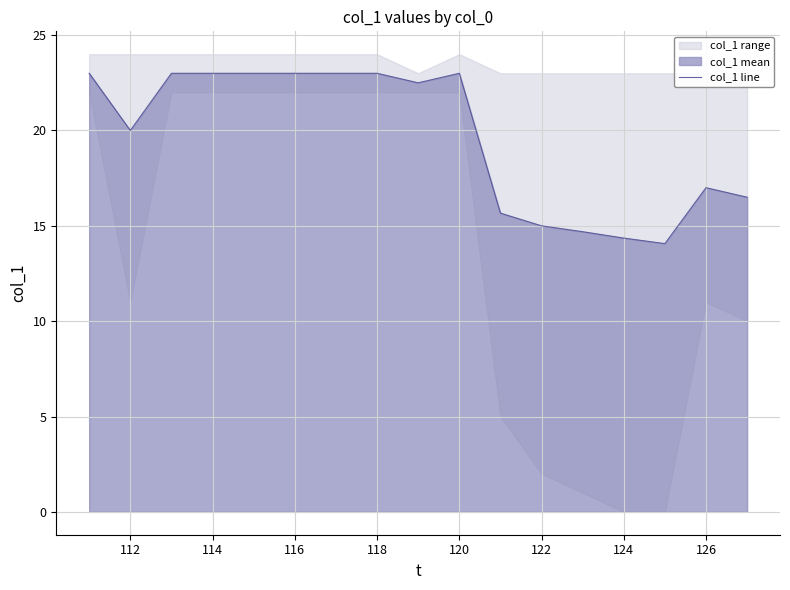

What is the highest value of the col_1 line series?

23.0